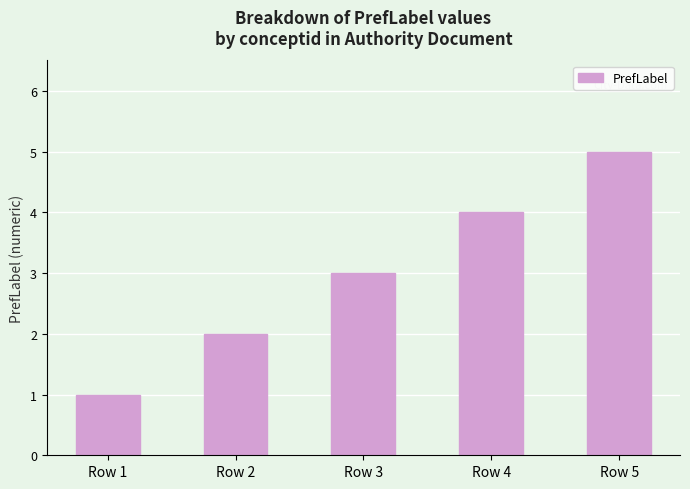

Where is the data nearest to the value 3?

Row 3